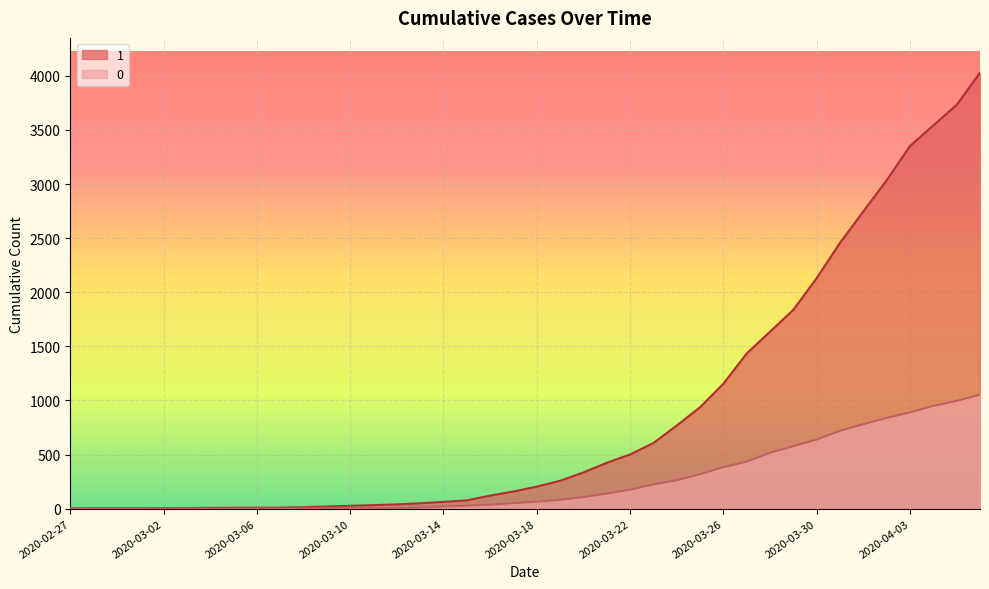

True or false: 0 and 1 cross at least once.

False